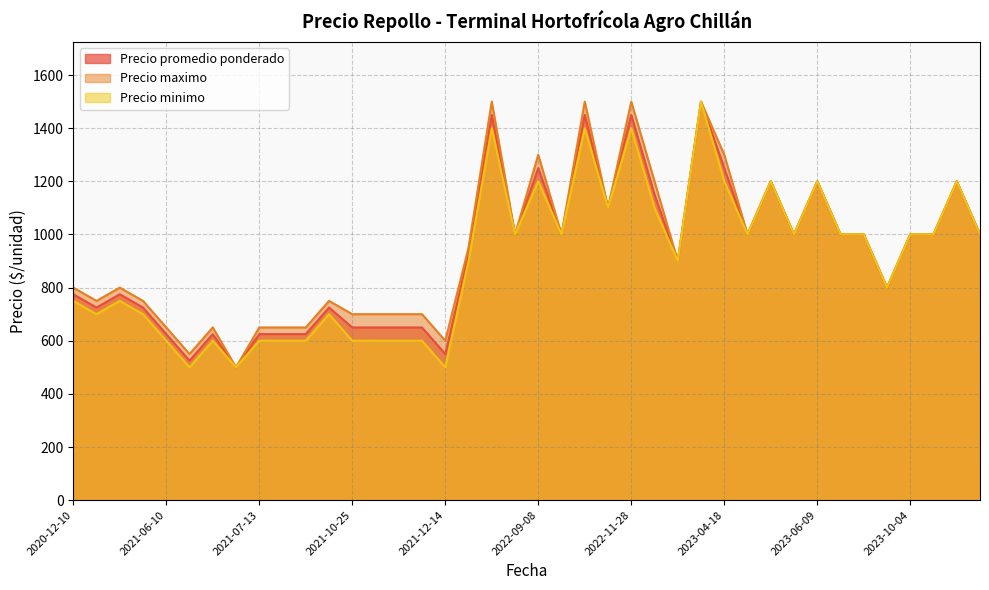

Is the value of Precio promedio ponderado at 2021-11-10 greater than the value of Precio maximo at 2023-02-27?

No